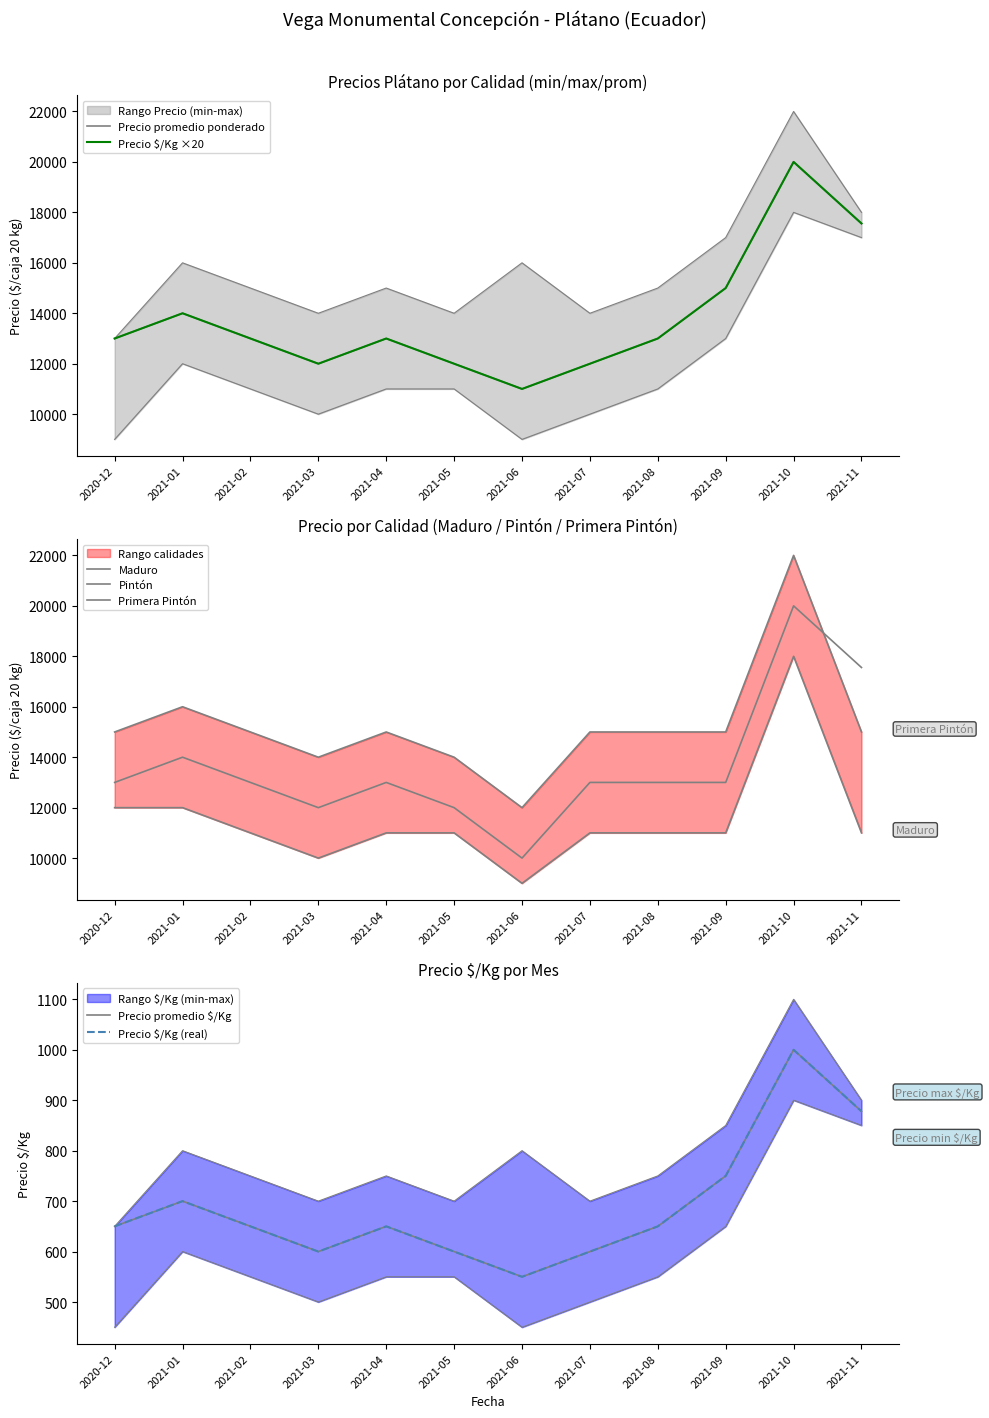

What is the difference between the Precio máximo values at 2021-03 and 2020-12?

1000